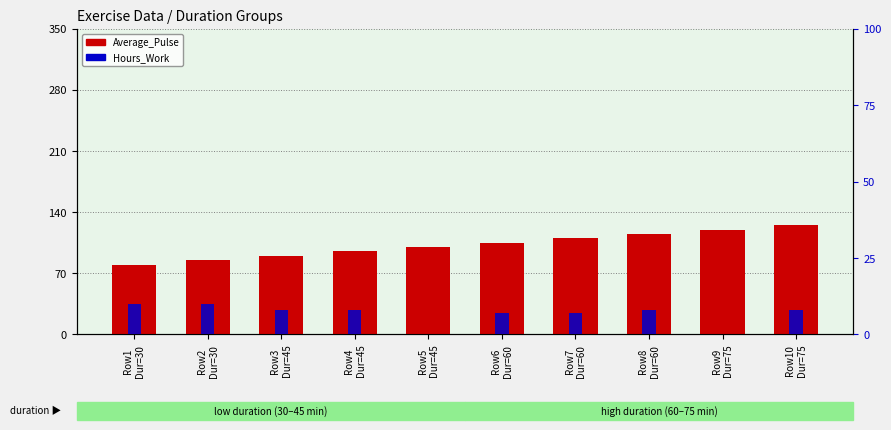

At which category does the chart reach its minimum across all series?

Row5
Dur=45